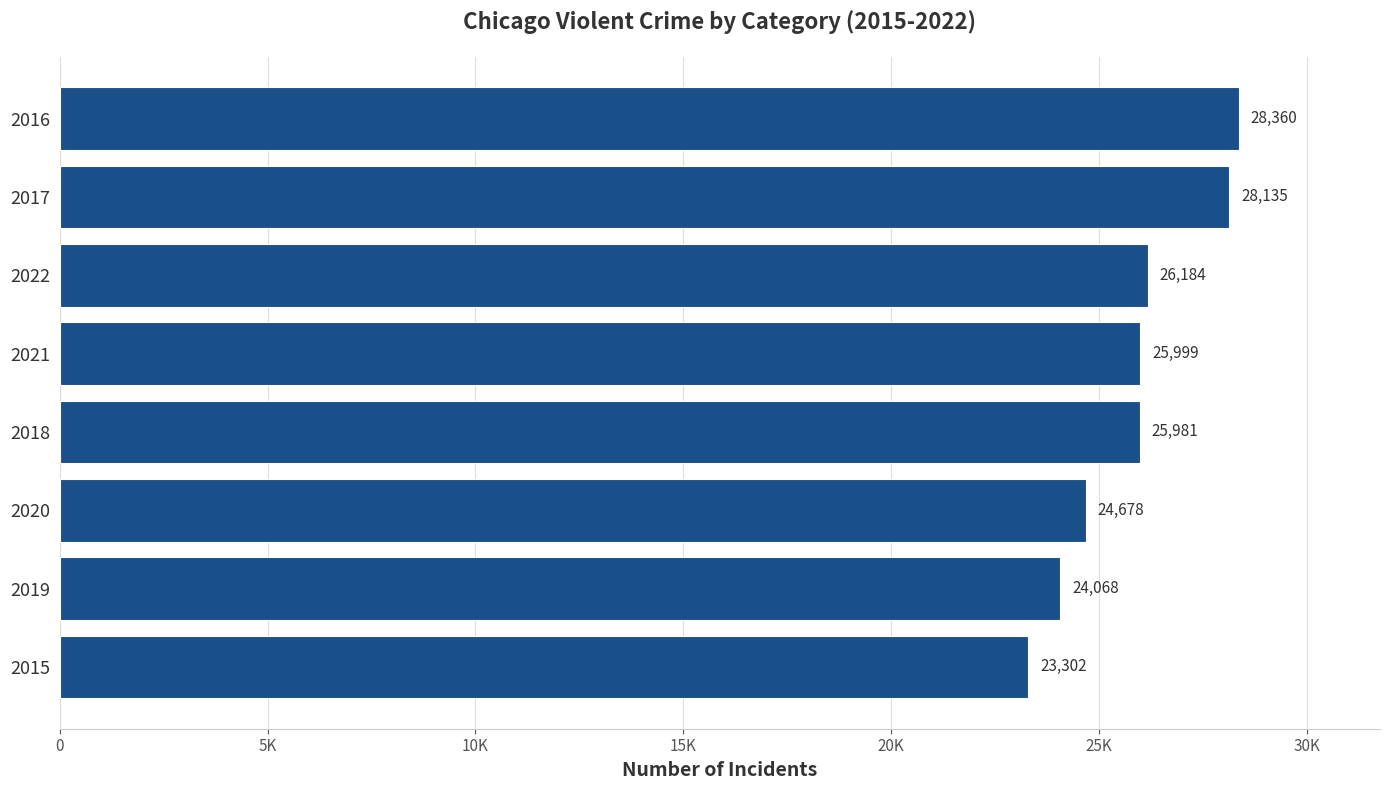

Are the bars horizontal?

Yes